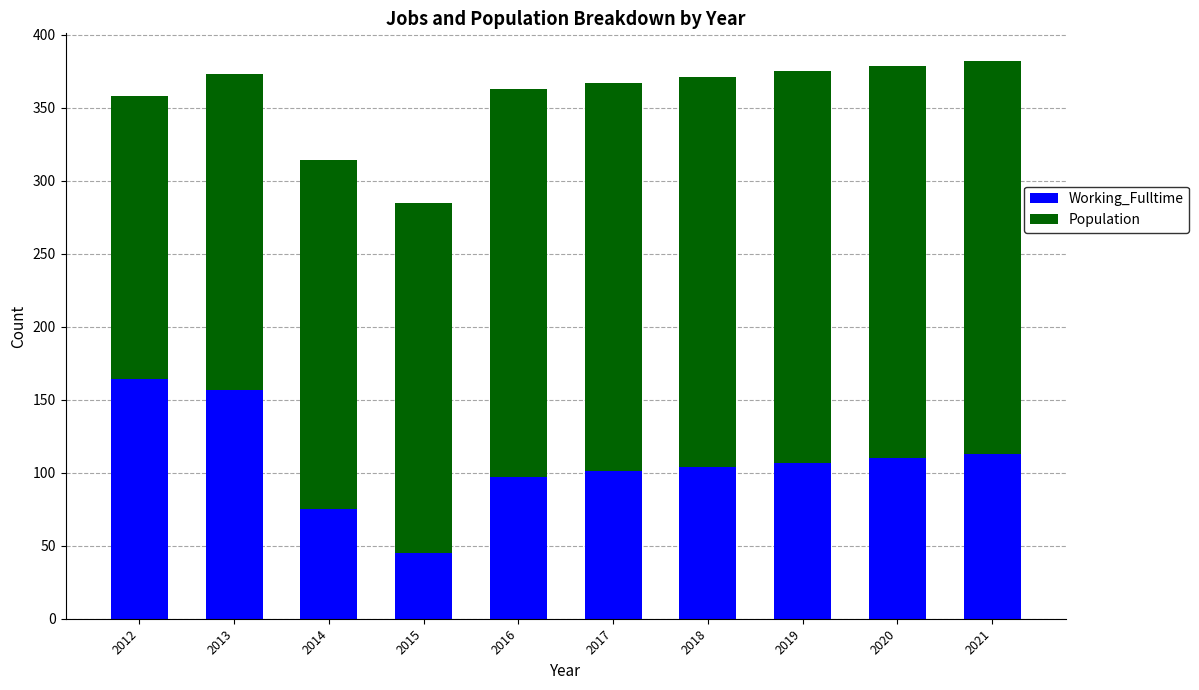

What is the maximum value for Working_Fulltime?

164